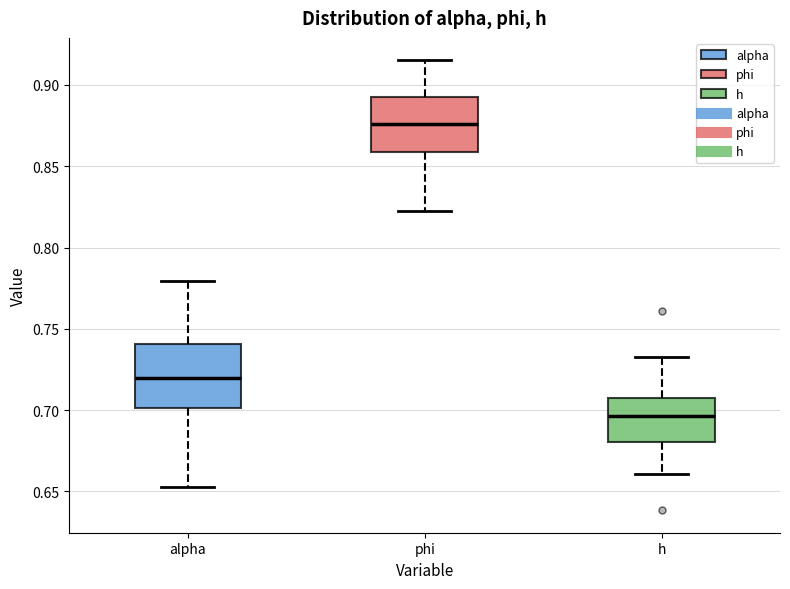

Which box has the highest median line?

phi